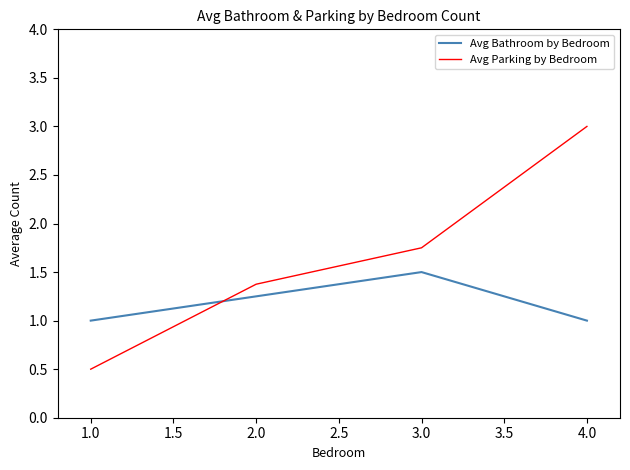

What is the difference between the Avg Parking by Bedroom values at 2.0 and 3.0?

0.4